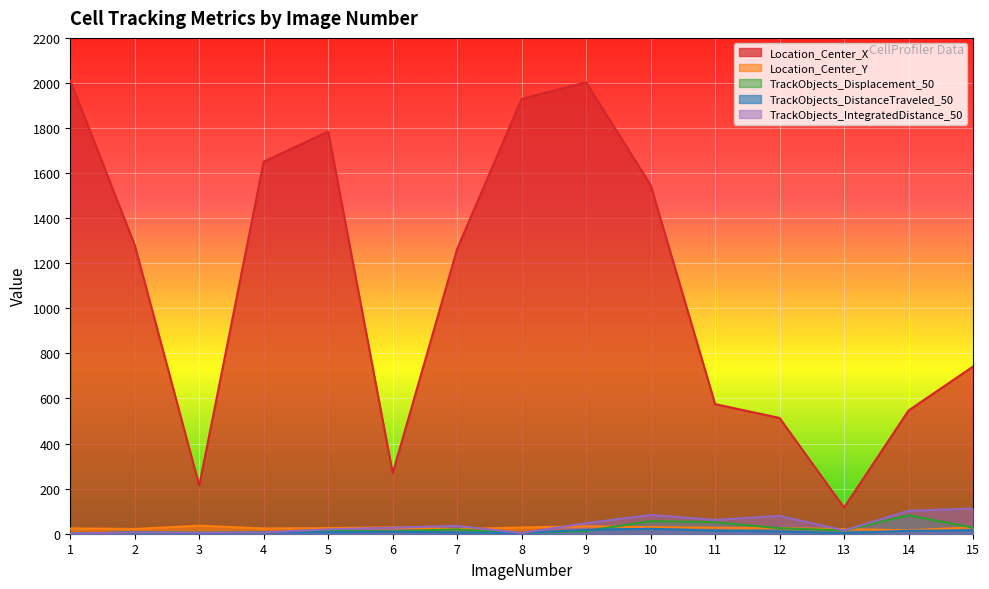

Does the chart display data point markers on the line(s)?

No